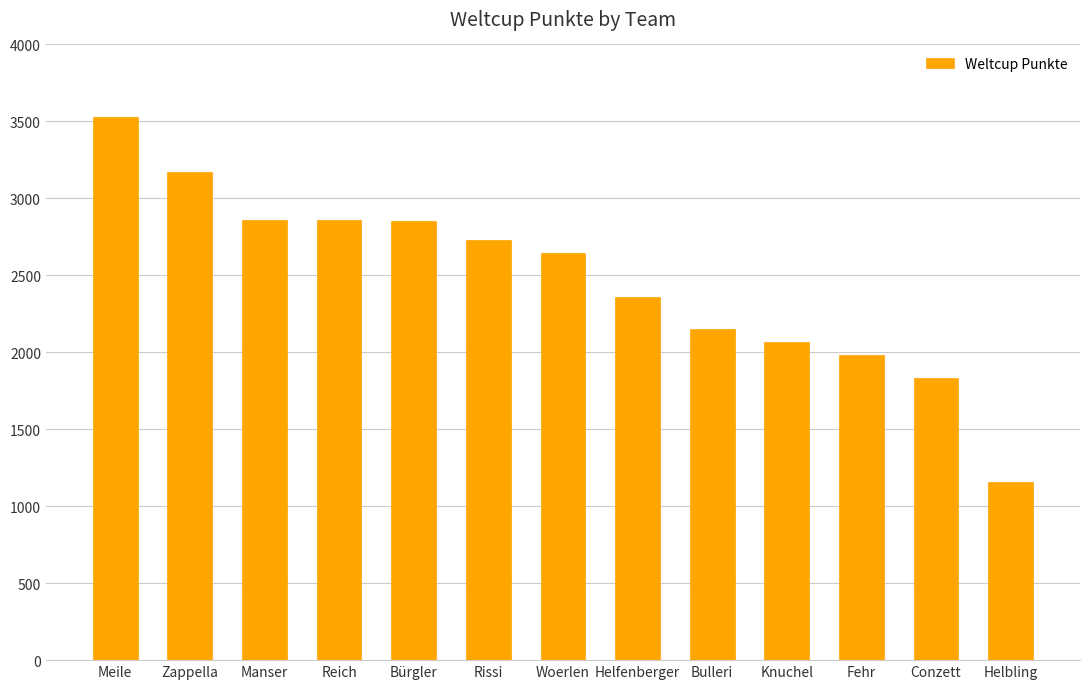

What is the ratio of the value at Bulleri to the value at Helbling?

1.9